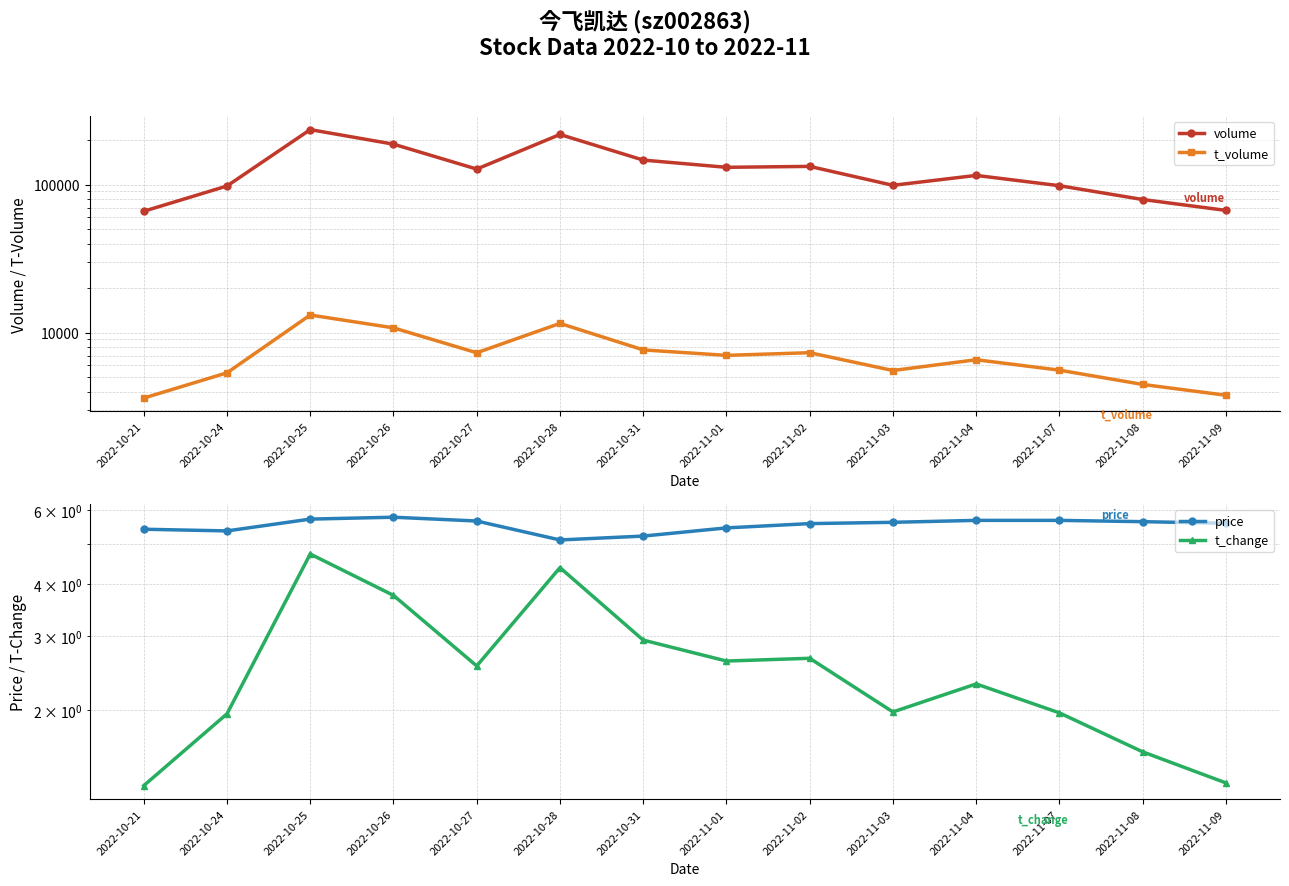

Reading left to right, extract all data points from this chart.

volume: 2022-10-21=66092.0	2022-10-24=97905.0	2022-10-25=235398.0	2022-10-26=187690.0	2022-10-27=127387.0	2022-10-28=218270.0	2022-10-31=146525.0	2022-11-01=130931.0	2022-11-02=132843.0	2022-11-03=98951.0	2022-11-04=115440.0	2022-11-07=98363.0	2022-11-08=79325.0	2022-11-09=66990.0
t_volume: 2022-10-21=3612.0	2022-10-24=5350.0	2022-10-25=13152.0	2022-10-26=10769.0	2022-10-27=7310.0	2022-10-28=11545.0	2022-10-31=7643.0	2022-11-01=7019.0	2022-11-02=7318.0	2022-11-03=5545.0	2022-11-04=6558.0	2022-11-07=5577.0	2022-11-08=4466.0	2022-11-09=3775.0
price: 2022-10-21=5.4	2022-10-24=5.4	2022-10-25=5.7	2022-10-26=5.8	2022-10-27=5.7	2022-10-28=5.1	2022-10-31=5.2	2022-11-01=5.5	2022-11-02=5.6	2022-11-03=5.6	2022-11-04=5.7	2022-11-07=5.7	2022-11-08=5.6	2022-11-09=5.6
t_change: 2022-10-21=1.3	2022-10-24=2.0	2022-10-25=4.7	2022-10-26=3.8	2022-10-27=2.5	2022-10-28=4.4	2022-10-31=2.9	2022-11-01=2.6	2022-11-02=2.7	2022-11-03=2.0	2022-11-04=2.3	2022-11-07=2.0	2022-11-08=1.6	2022-11-09=1.3